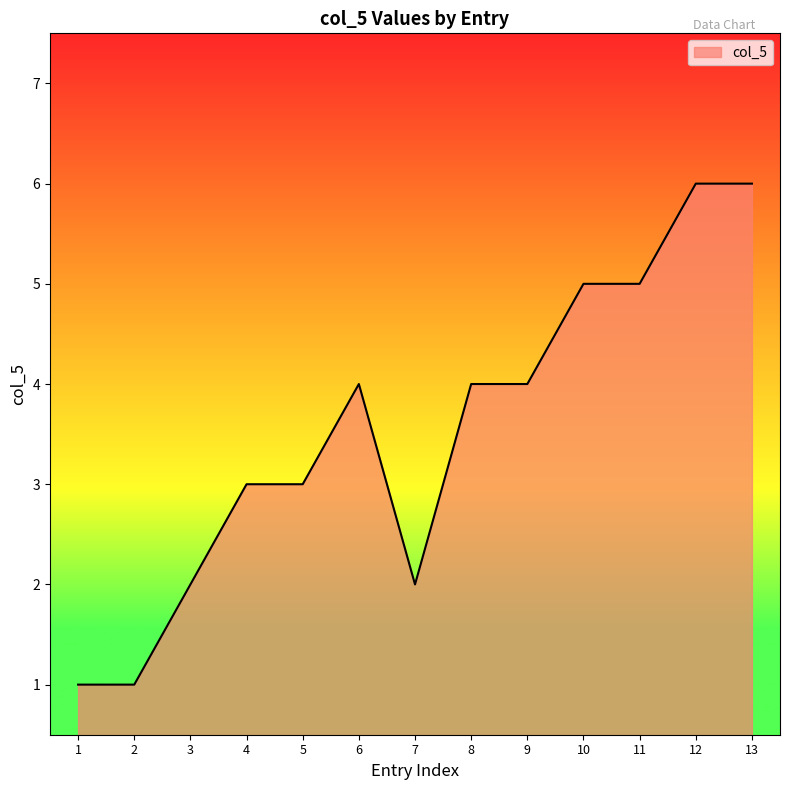

What is the ratio of the value at 9 to the value at 5?

1.3